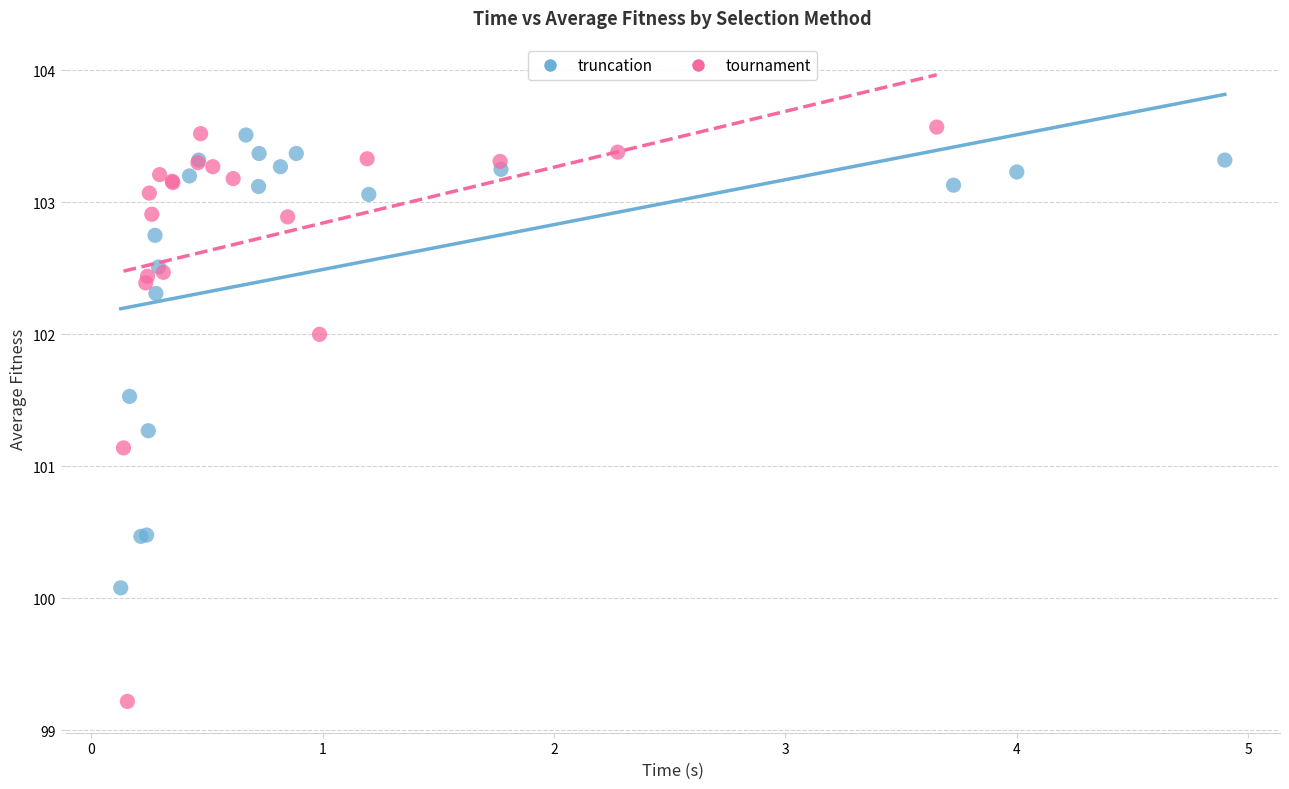

Which series contains the lowest Y value?

tournament